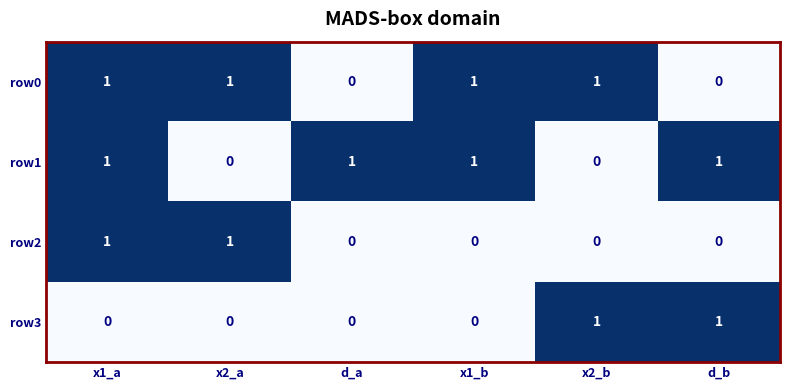

Reading left to right, what are all the values shown in this chart?

row0: 1	1	0	1	1	0
row1: 1	0	1	1	0	1
row2: 1	1	0	0	0	0
row3: 0	0	0	0	1	1